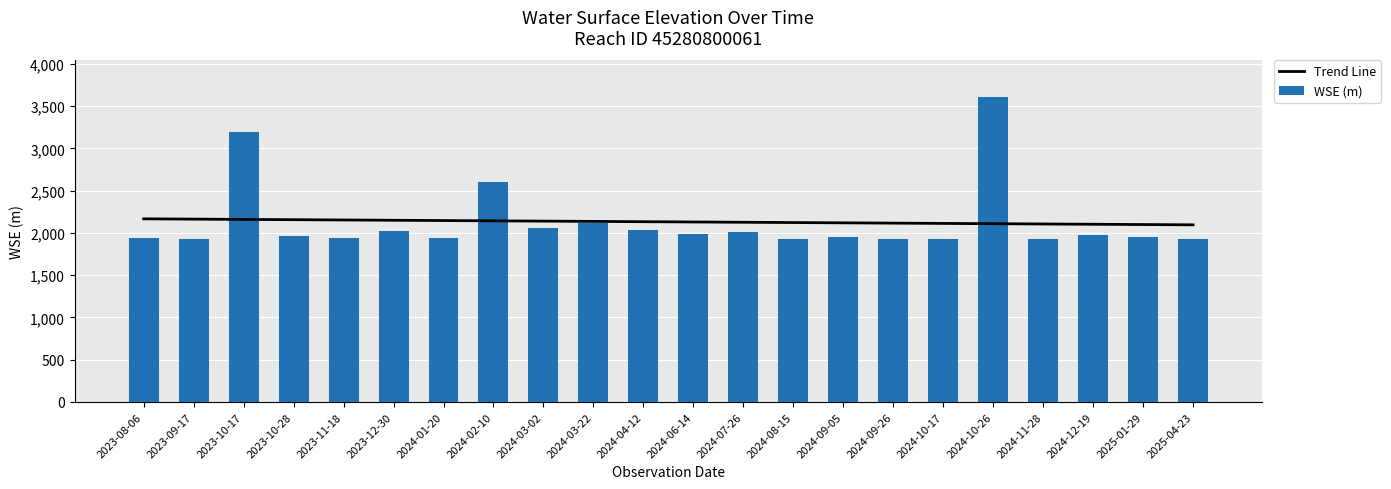

What is the minimum value shown in the chart?

1932.4